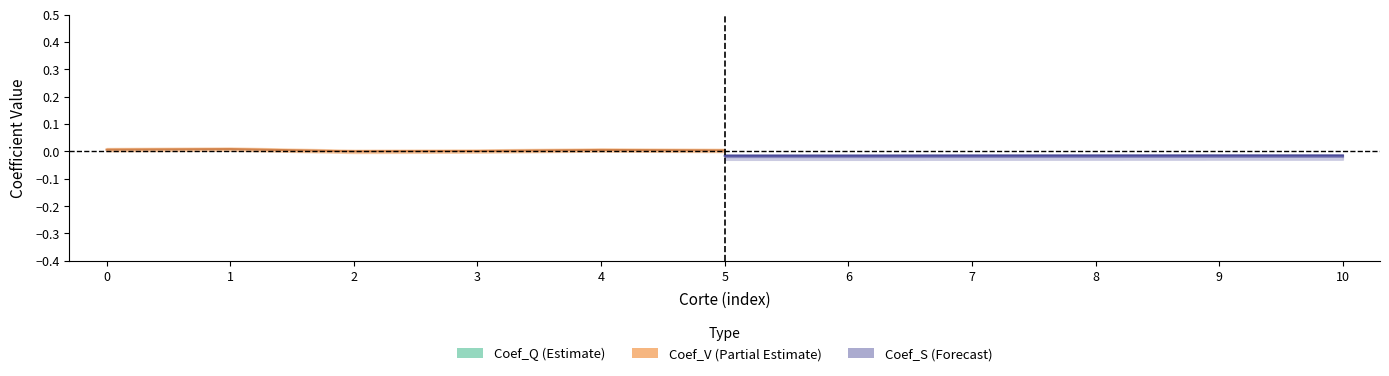

How many lines are shown in the chart?

3